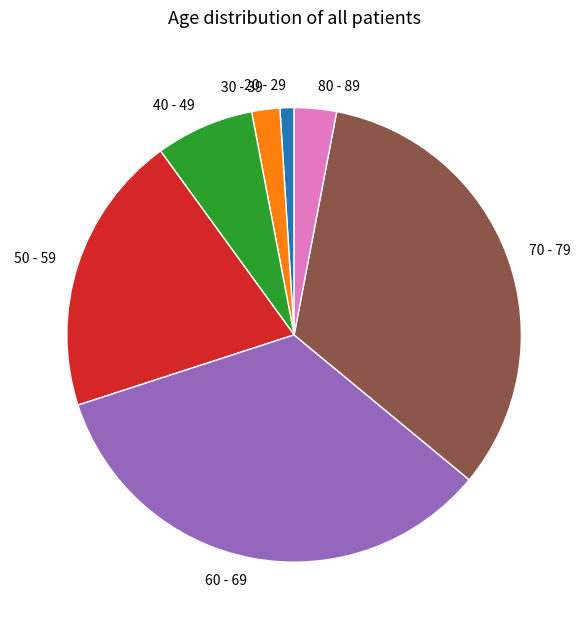

Does 30 - 39 account for over 50% of the chart?

No